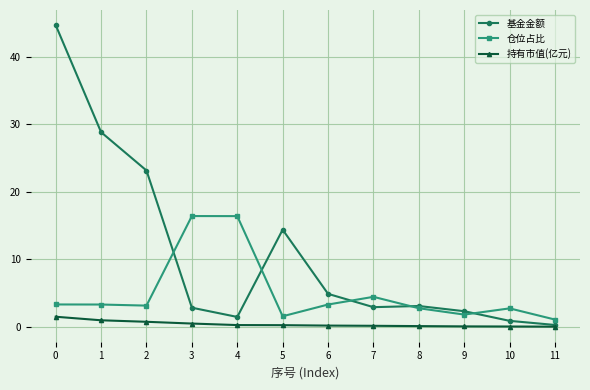

Which series has the largest total across all categories?

基金金额